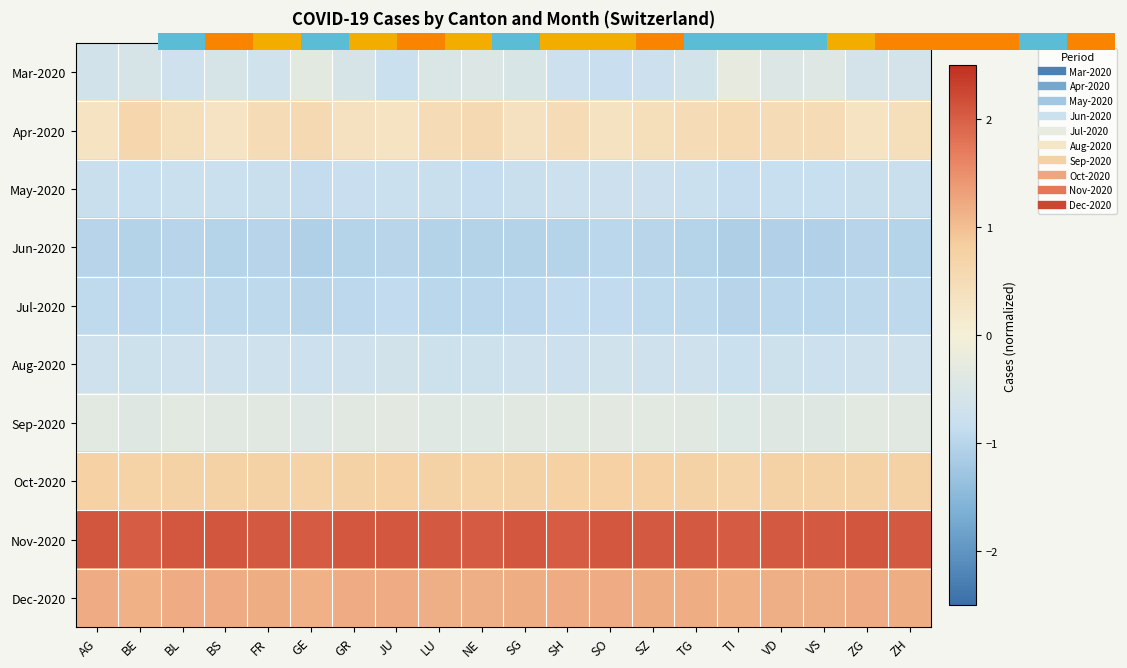

What is the minimum value shown in the chart?

-1.1